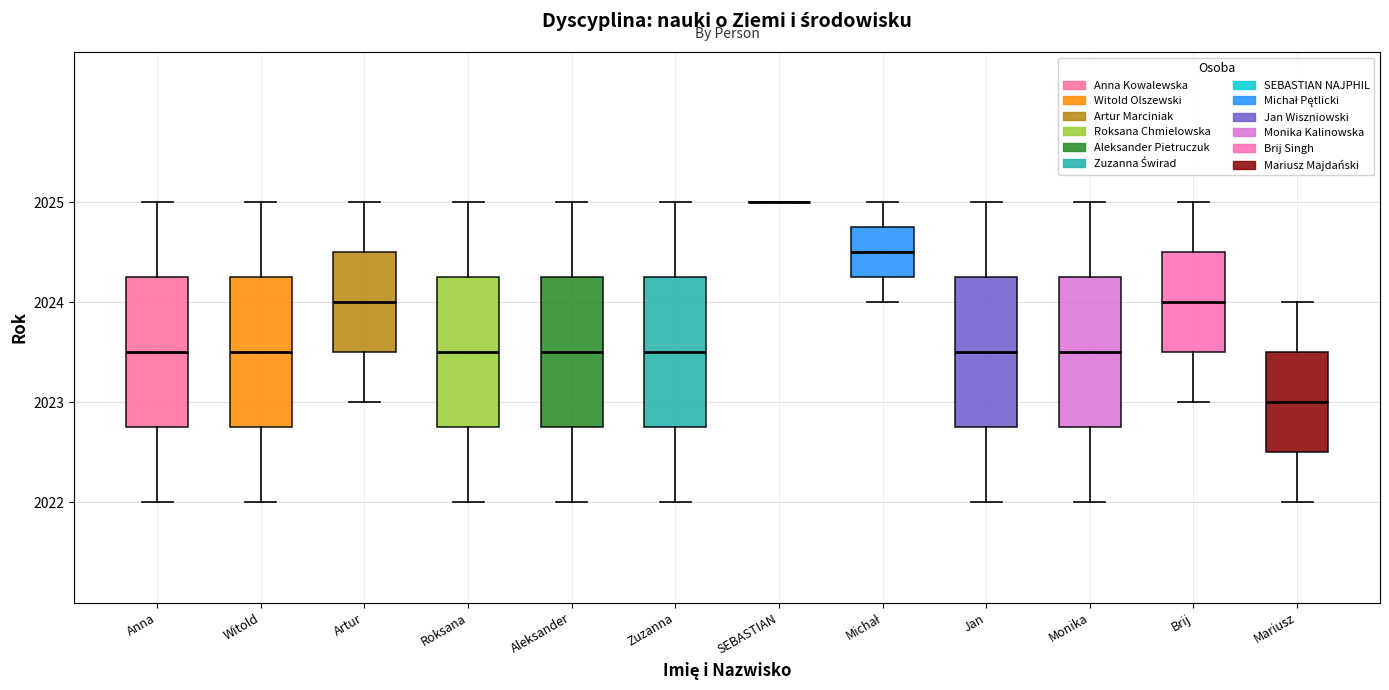

Reading left to right, transcribe this box plot: for each box, give where its median line is, the range the box spans, and where its two whiskers end, as read against the y-axis. The values are not printed on the chart, so give them approximately, as read against the axis.

Anna: median 2023.5, box 2022.8 to 2024.3, whiskers 2022.0 to 2025.0
Witold: median 2023.5, box 2022.8 to 2024.3, whiskers 2022.0 to 2025.0
Artur: median 2024.0, box 2023.5 to 2024.5, whiskers 2023.0 to 2025.0
Roksana: median 2023.5, box 2022.8 to 2024.3, whiskers 2022.0 to 2025.0
Aleksander: median 2023.5, box 2022.8 to 2024.3, whiskers 2022.0 to 2025.0
Zuzanna: median 2023.5, box 2022.8 to 2024.3, whiskers 2022.0 to 2025.0
SEBASTIAN: box collapsed to a line at 2025.0, whiskers 2025.0 to 2025.0
Michał: median 2024.5, box 2024.3 to 2024.8, whiskers 2024.0 to 2025.0
Jan: median 2023.5, box 2022.8 to 2024.3, whiskers 2022.0 to 2025.0
Monika: median 2023.5, box 2022.8 to 2024.3, whiskers 2022.0 to 2025.0
Brij: median 2024.0, box 2023.5 to 2024.5, whiskers 2023.0 to 2025.0
Mariusz: median 2023.0, box 2022.5 to 2023.5, whiskers 2022.0 to 2024.0